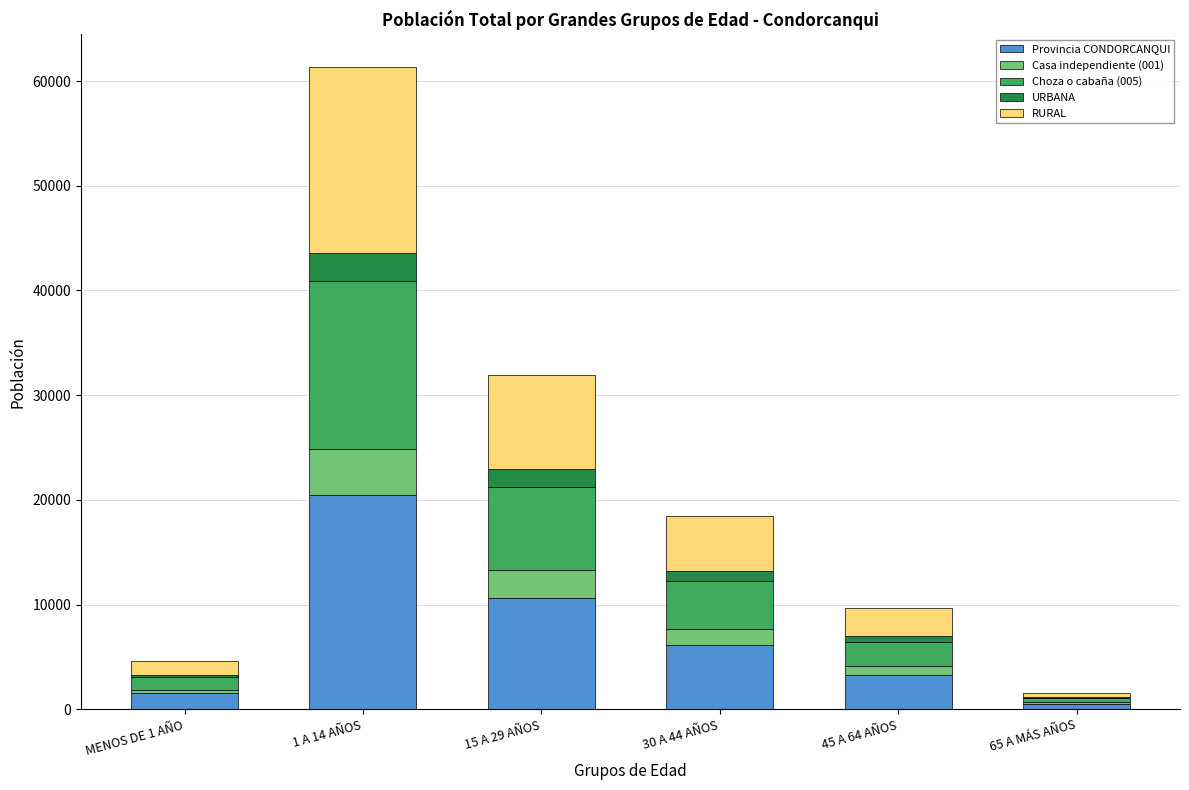

What is the maximum value for Provincia CONDORCANQUI?

20497